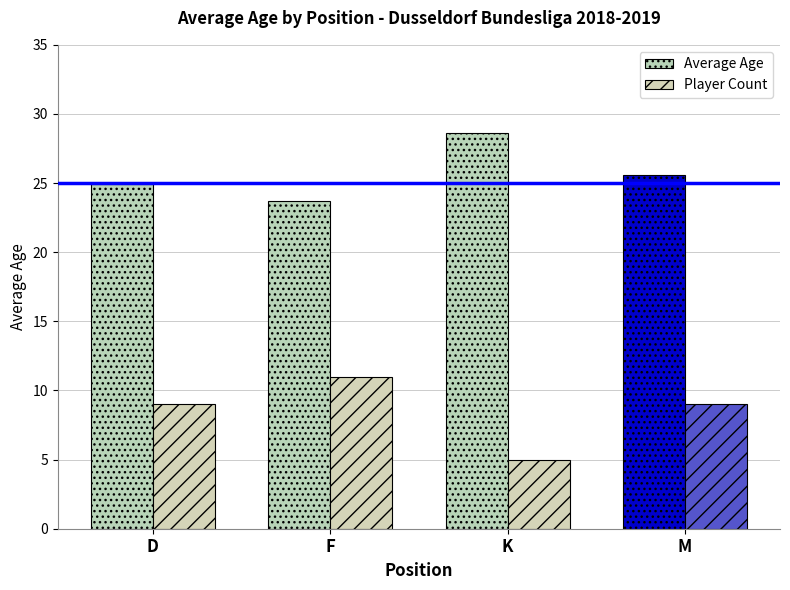

True or false: Average Age has a value of 23.7 at F.

True